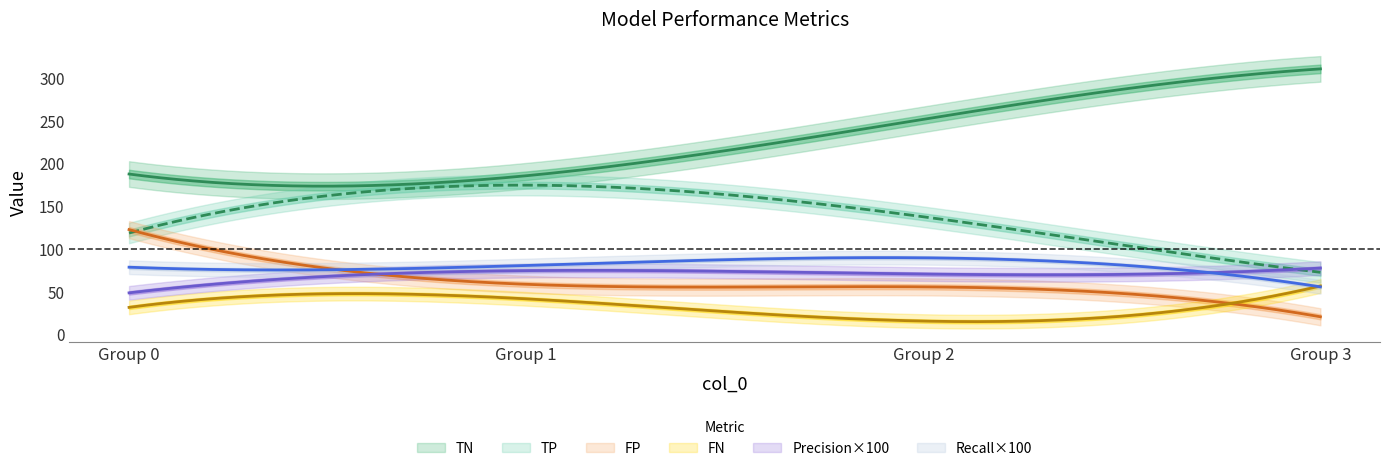

Reading right to left, transcribe all the data shown in this chart.

TP: 73.0	138.0	175.0	119.0
TN: 311.0	252.0	186.0	188.0
FP: 21.0	56.0	59.0	123.0
FN: 57.0	16.0	42.0	32.0
precision: 0.8	0.7	0.8	0.5
recall: 0.6	0.9	0.8	0.8